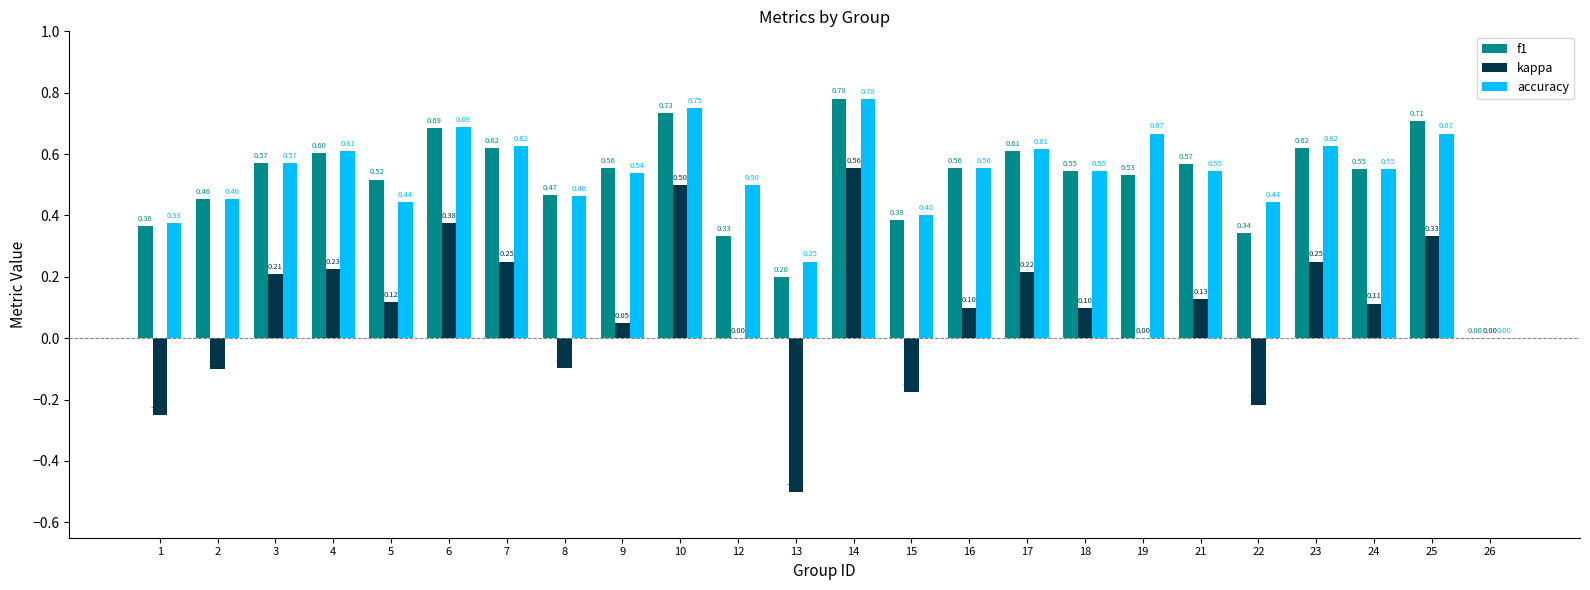

At which category is the sum across all series the highest?

14